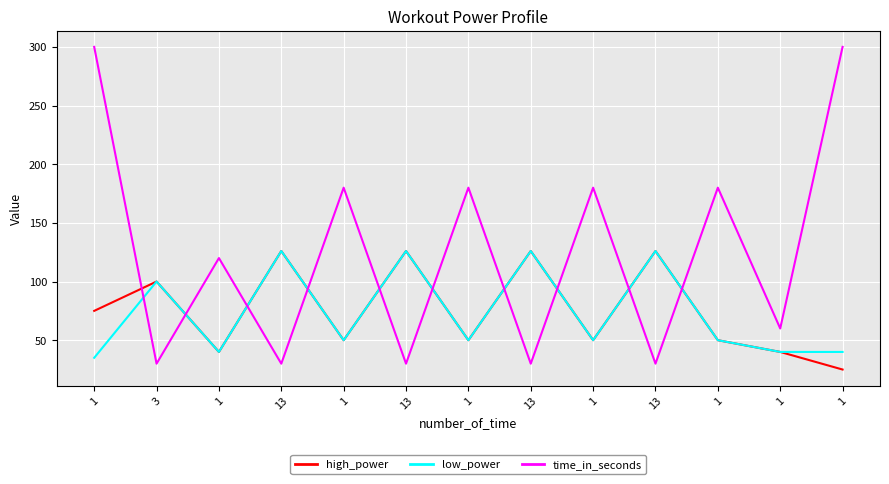

What is the difference between the highest and lowest values at 3?

70